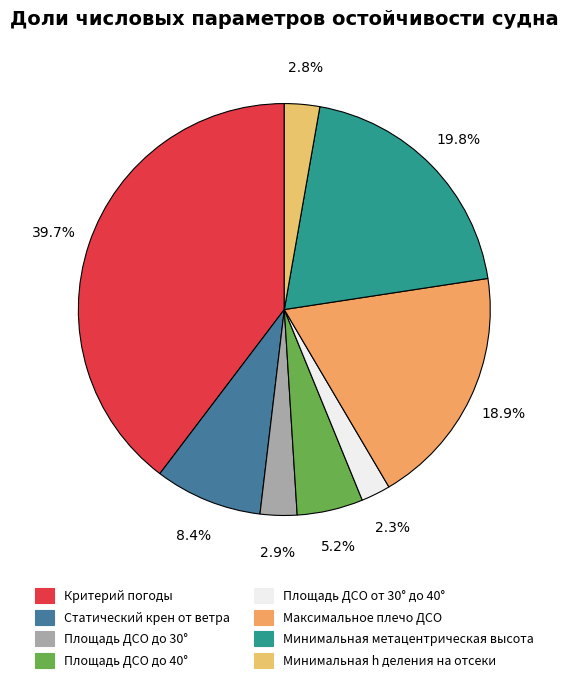

To the nearest percent, what percentage of the pie is Статический крен от ветра?

8%